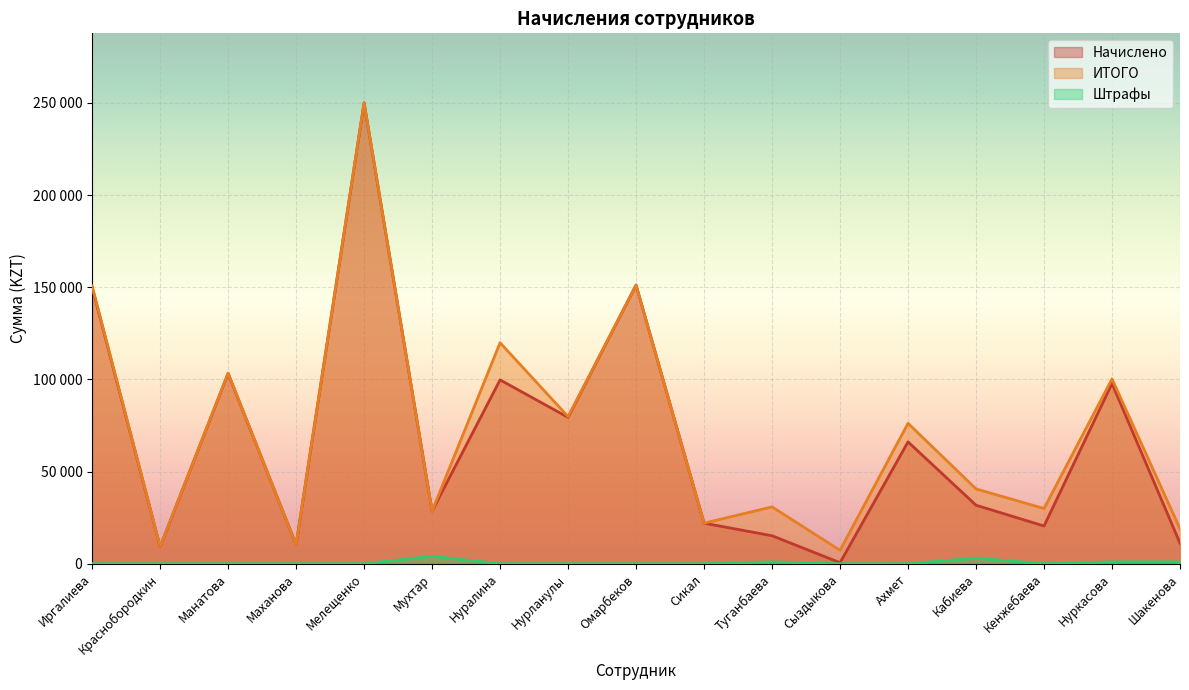

What are all the series names shown in the legend?

Начислено, ИТОГО, Штрафы